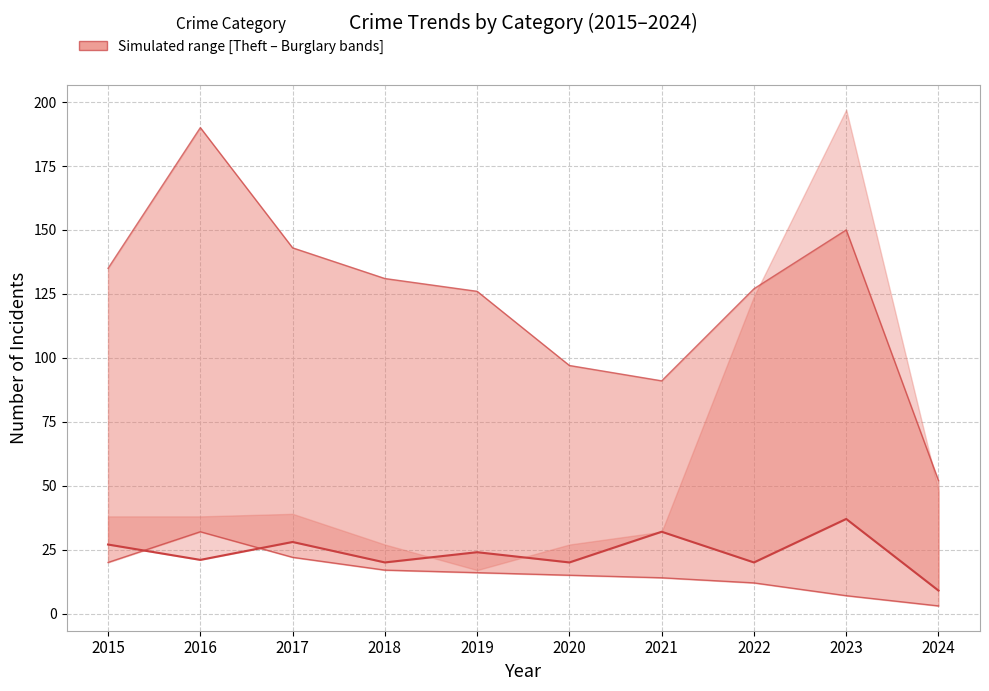

True or false: Robbery (median line) and Theft (upper bound) intersect in this chart.

False